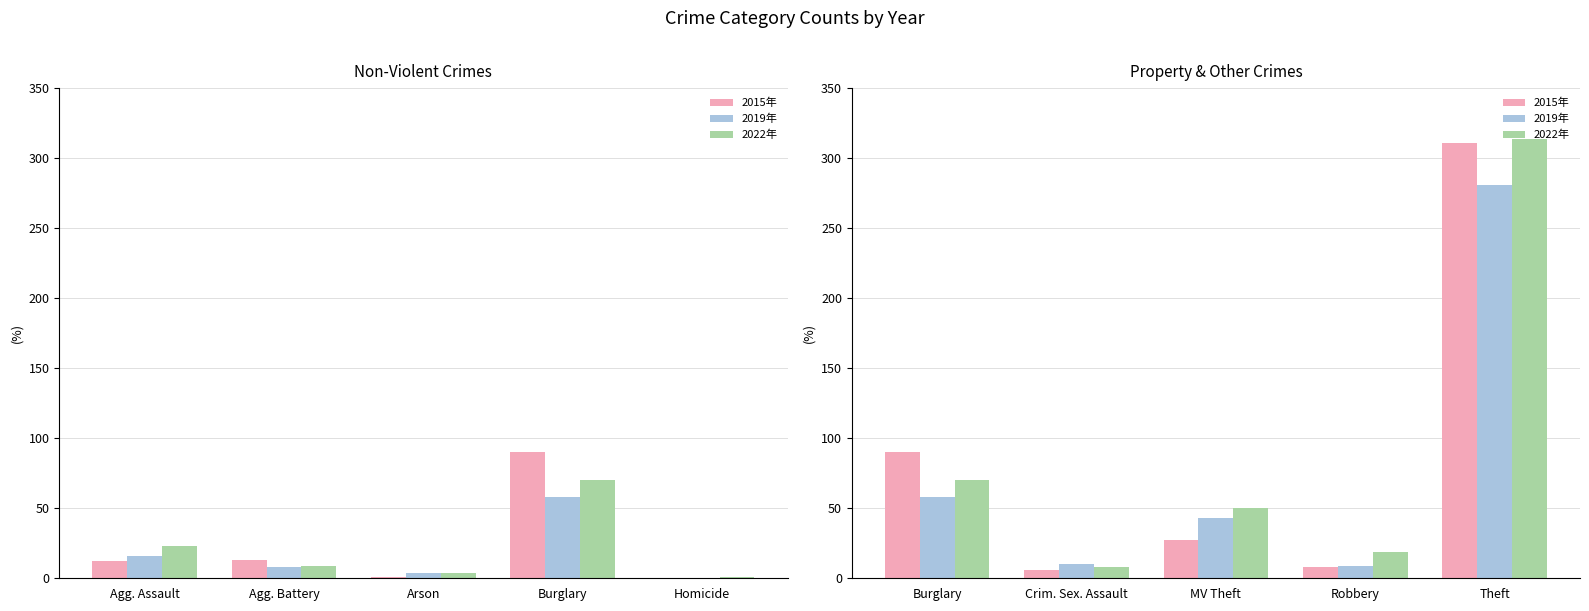

Which series has the largest range (max minus min)?

2022年